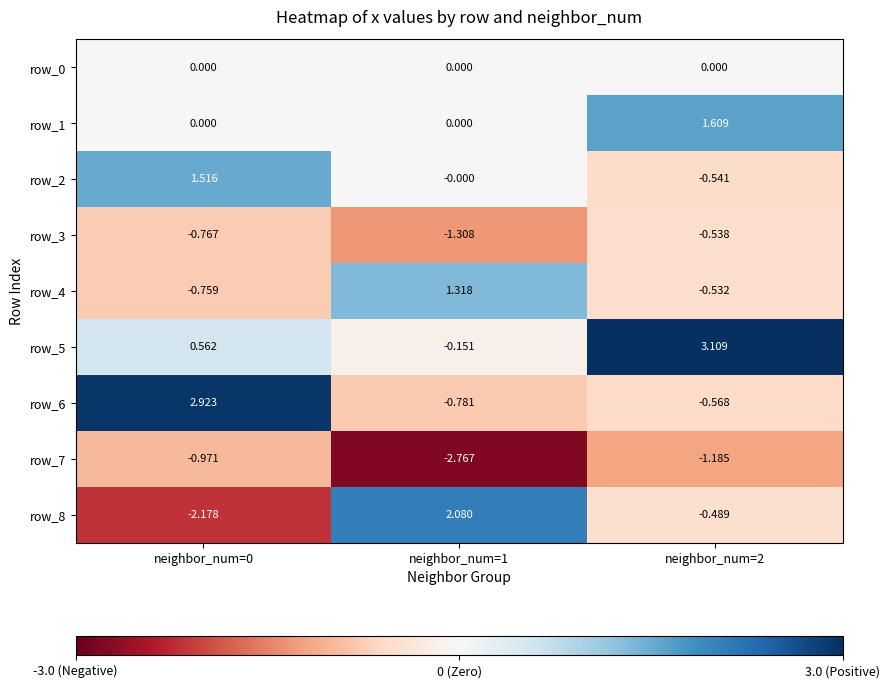

Is the value of row_6 at neighbor_num=2 greater than the value of row_7 at neighbor_num=1?

Yes